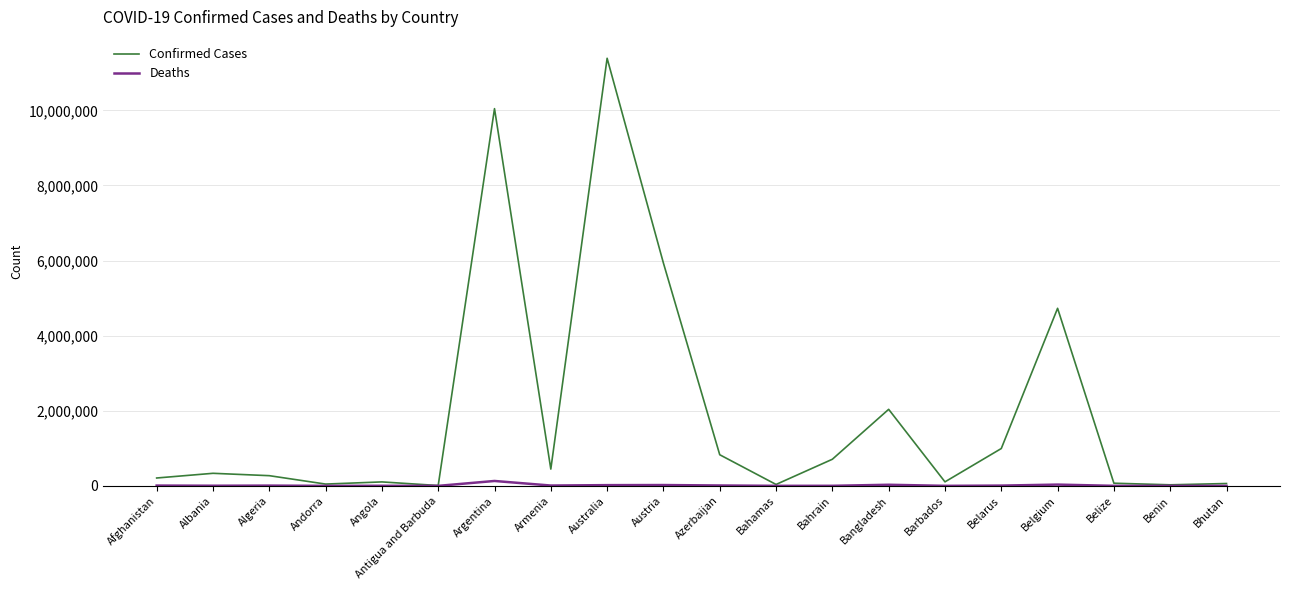

Where is Confirmed Cases nearest to the value 5697320?

Austria